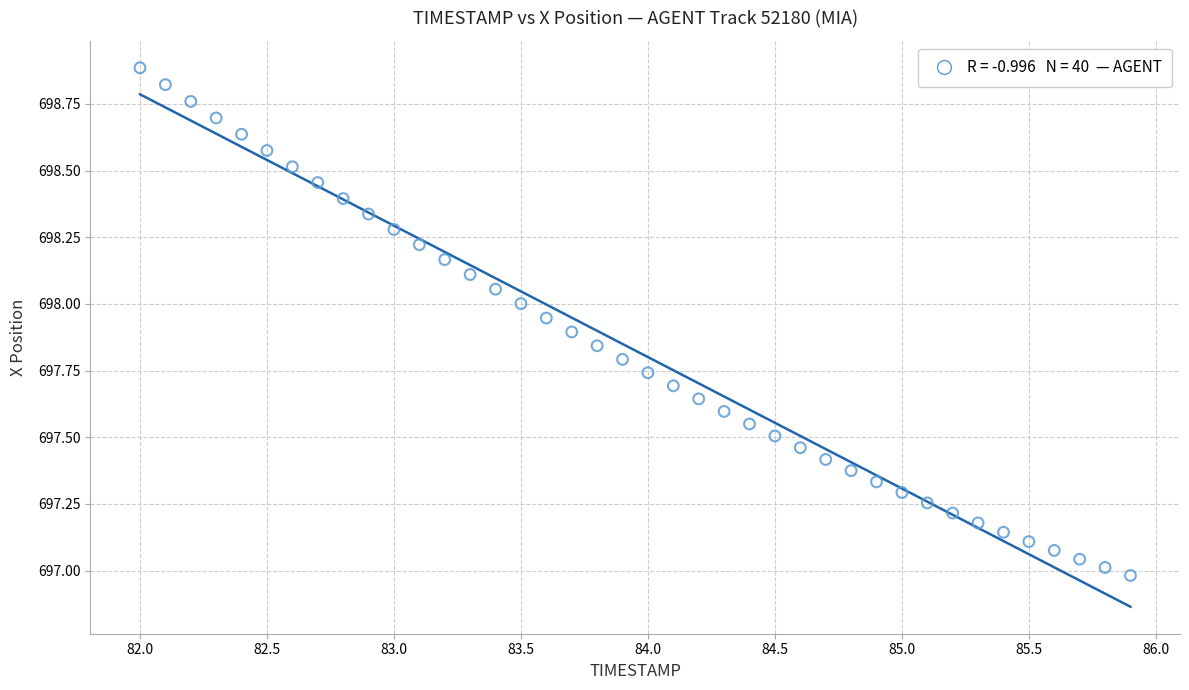

What is the range of Y values (max minus min)?

1.9